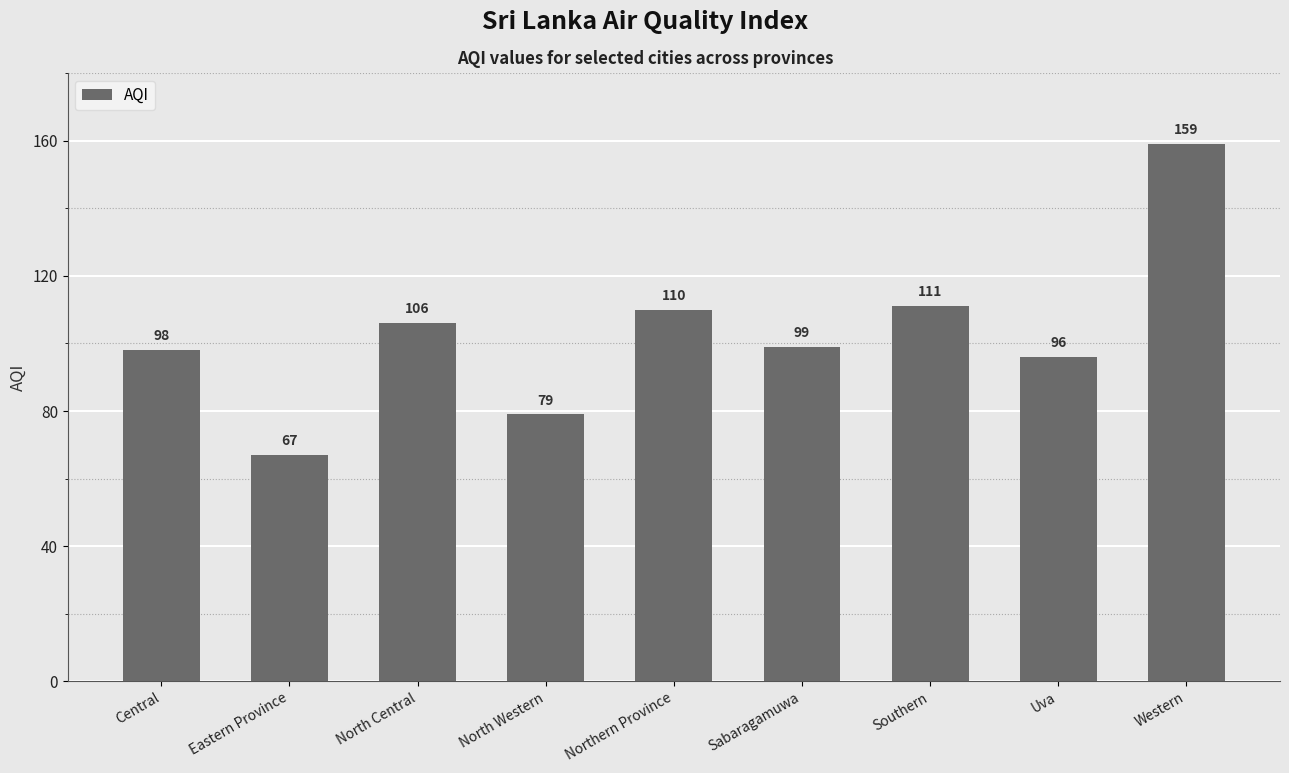

Where is the data nearest to the value 113?

Southern